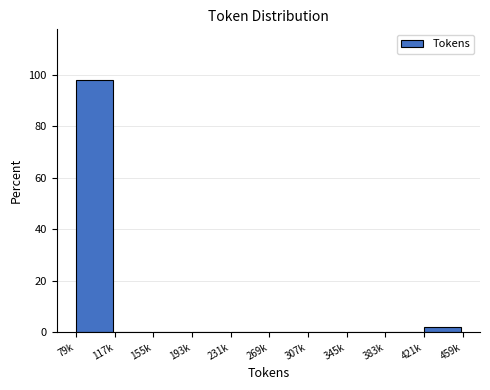

Reading left to right, what are all the values shown in this chart?

79k=98.1	117k=0.0	155k=0.0	193k=0.0	231k=0.0	269k=0.0	307k=0.0	345k=0.0	383k=0.0	421k=1.9